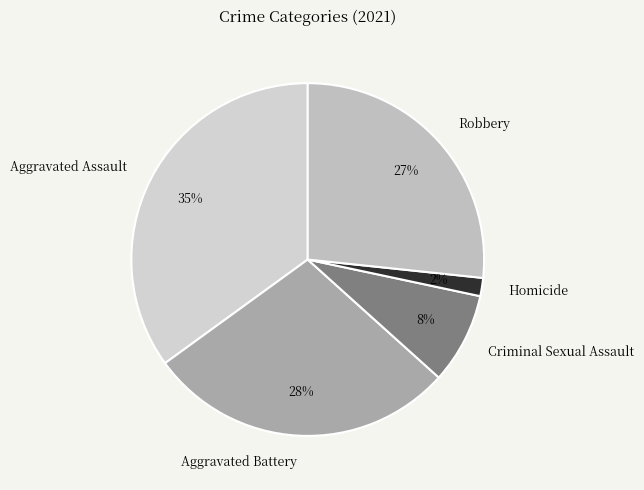

Does Robbery represent more than half of the total?

No